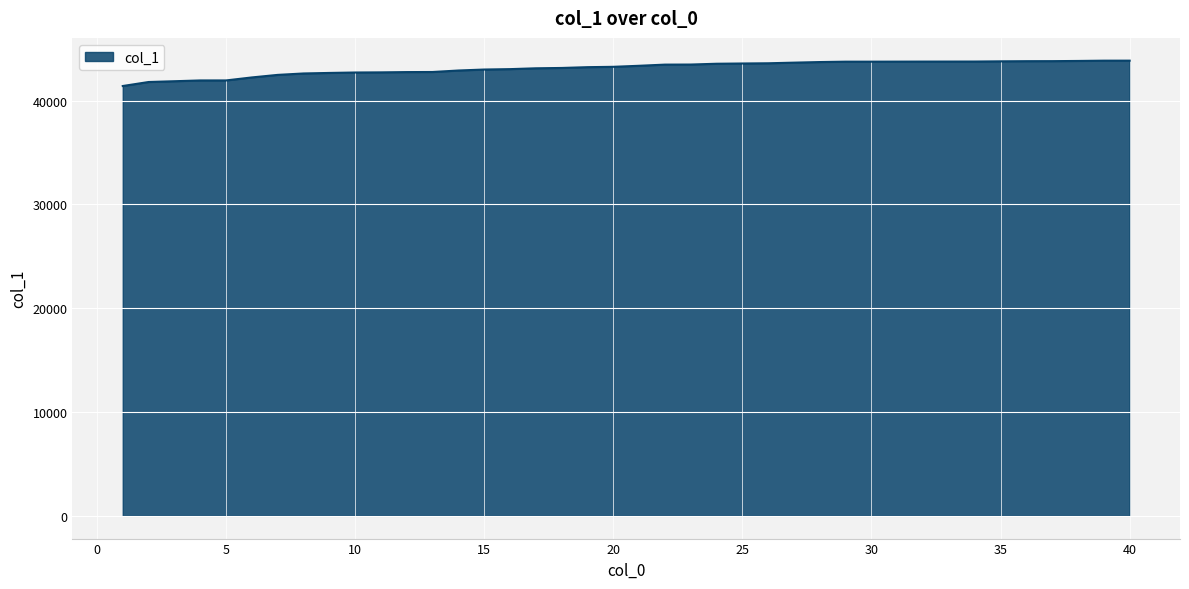

What is the difference between the maximum and minimum values?

2444